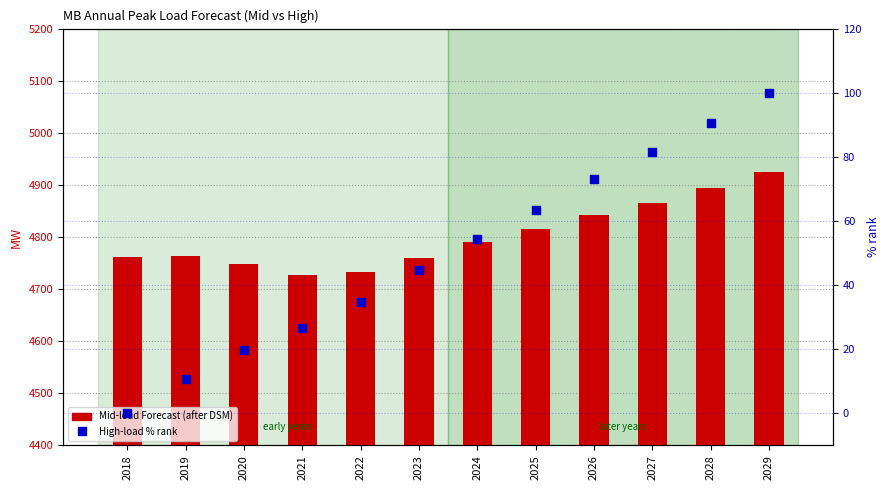

At how many categories does at least one series exceed 2637?

12